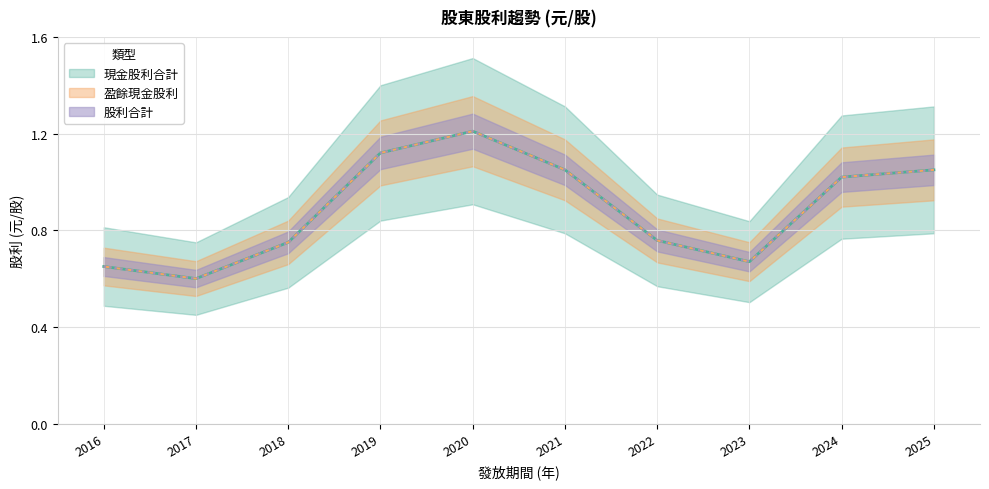

True or false: 股利合計 and 現金股利合計 intersect in this chart.

False